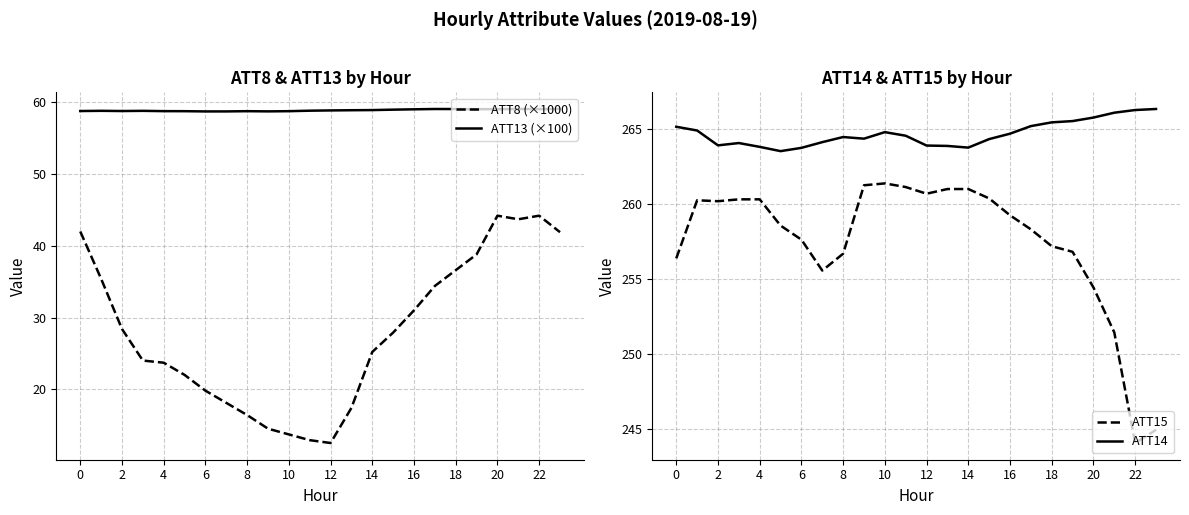

How many values in the ATT15 series exceed 259?

12